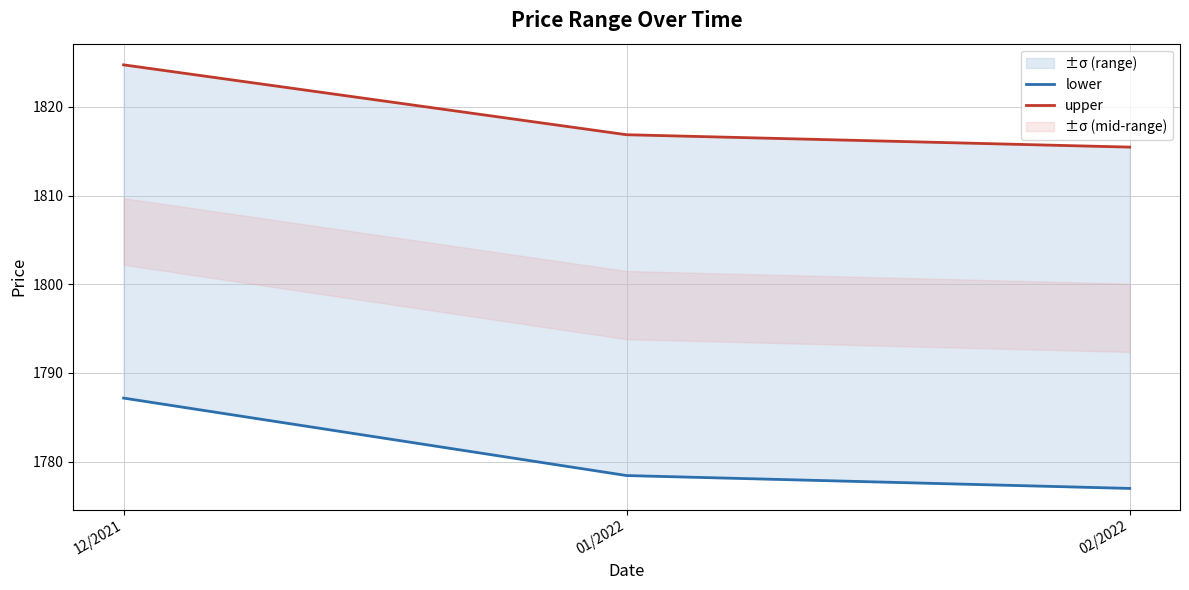

Rank the series at 01/2022 from lowest to highest value.

lower, upper